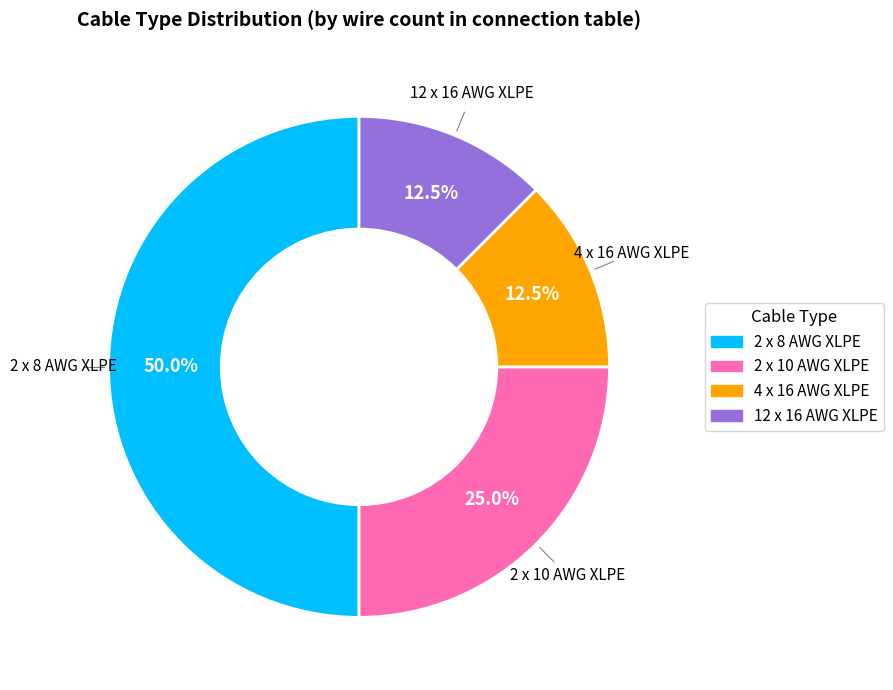

Does 4 x 16 AWG XLPE account for over 50% of the chart?

No